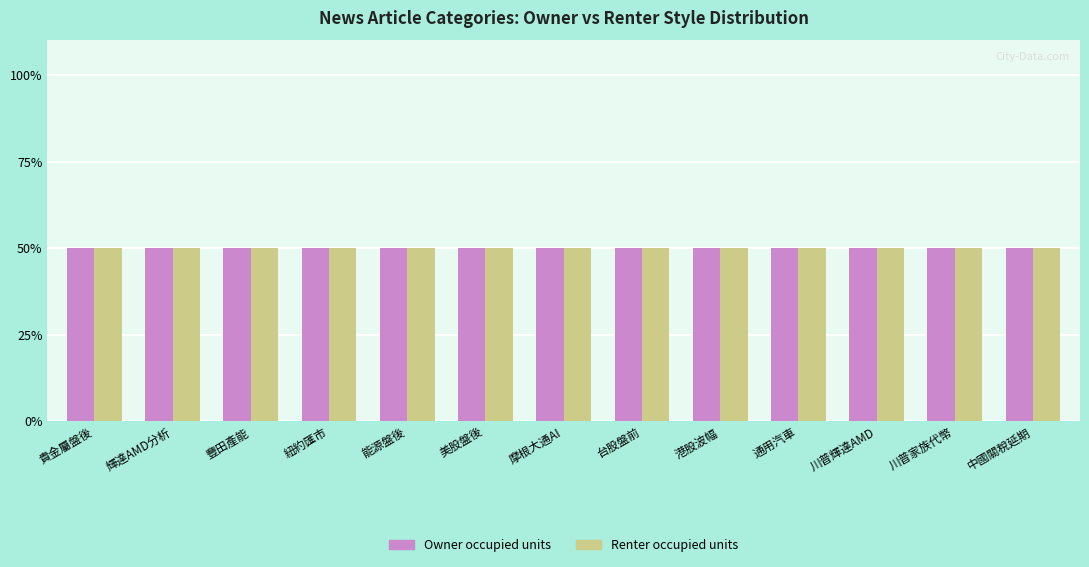

What is the minimum value shown in the chart?

50.0